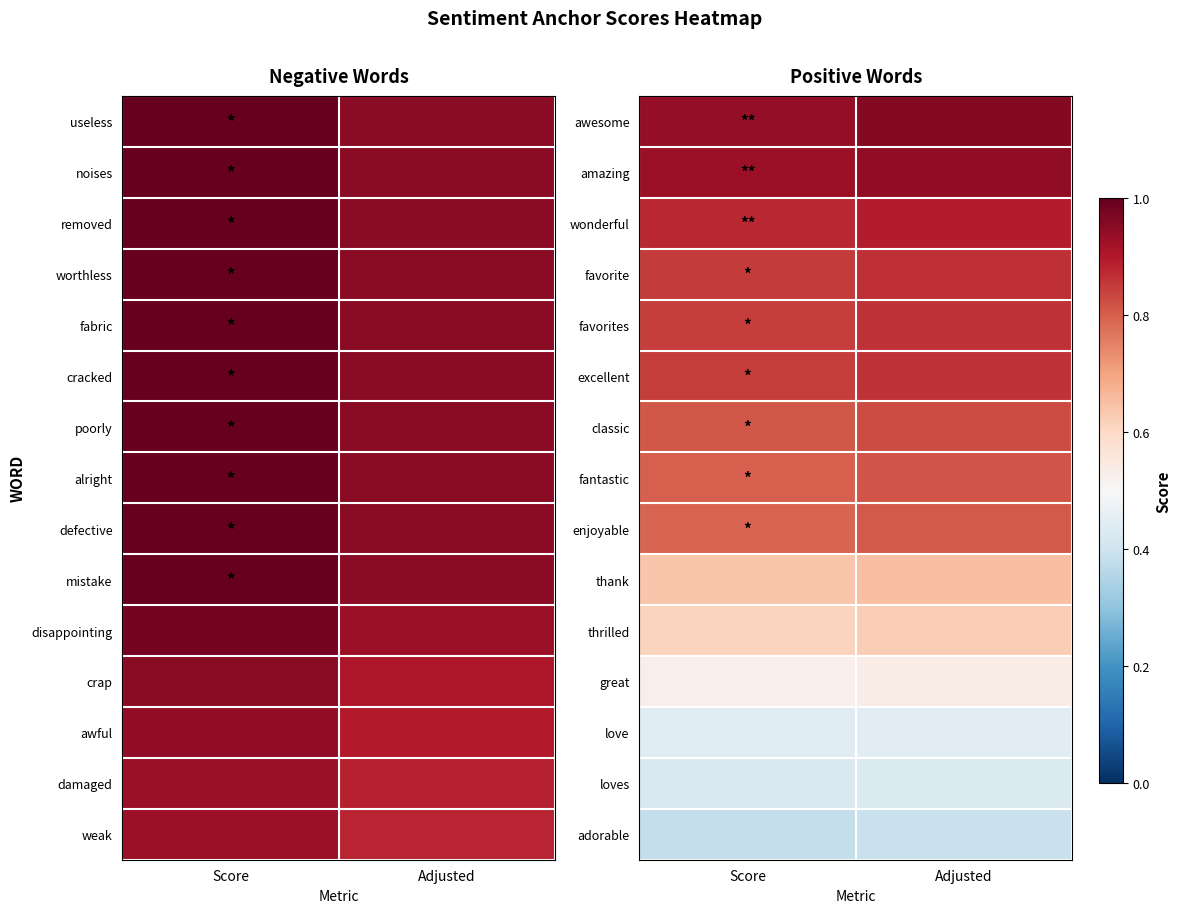

How many distinct data groups are displayed?

15